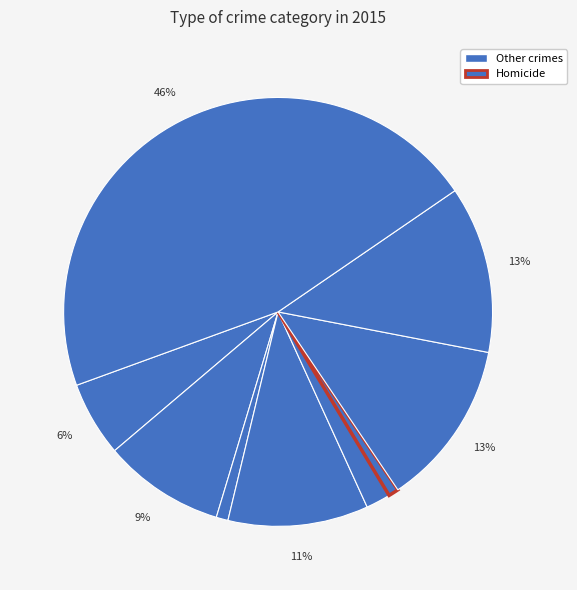

To the nearest percent, what is the difference between the largest and smallest slice percentages?

45%